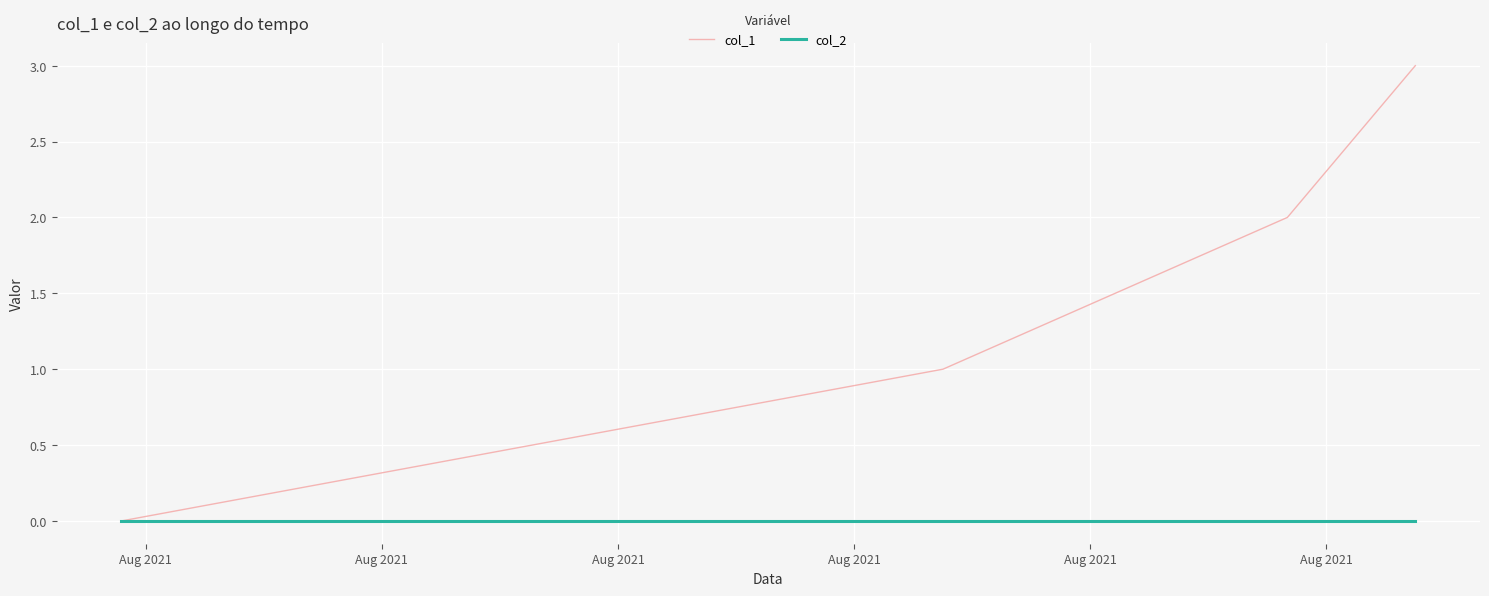

True or false: col_1 has more than 1 points higher than both neighbors.

False